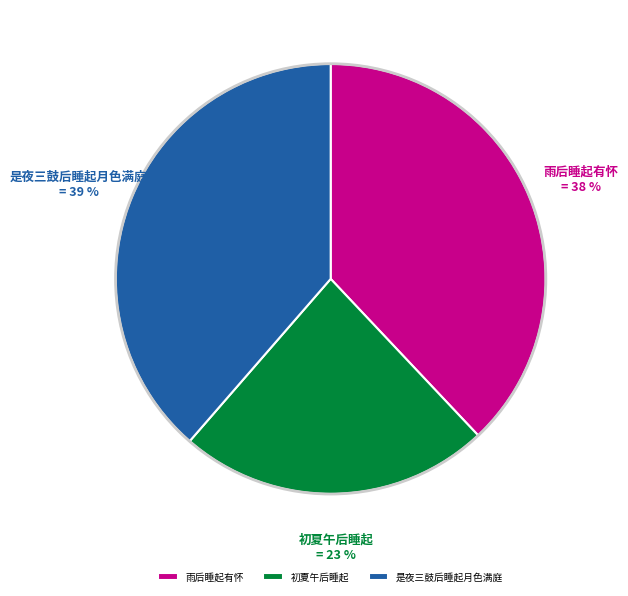

Is 雨后睡起有怀 the majority of the pie?

No